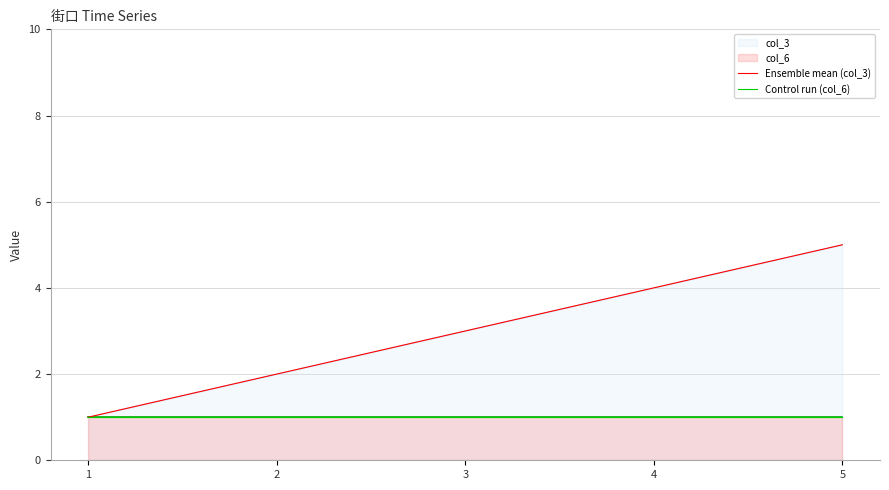

At which category does the chart reach its peak across all series?

5